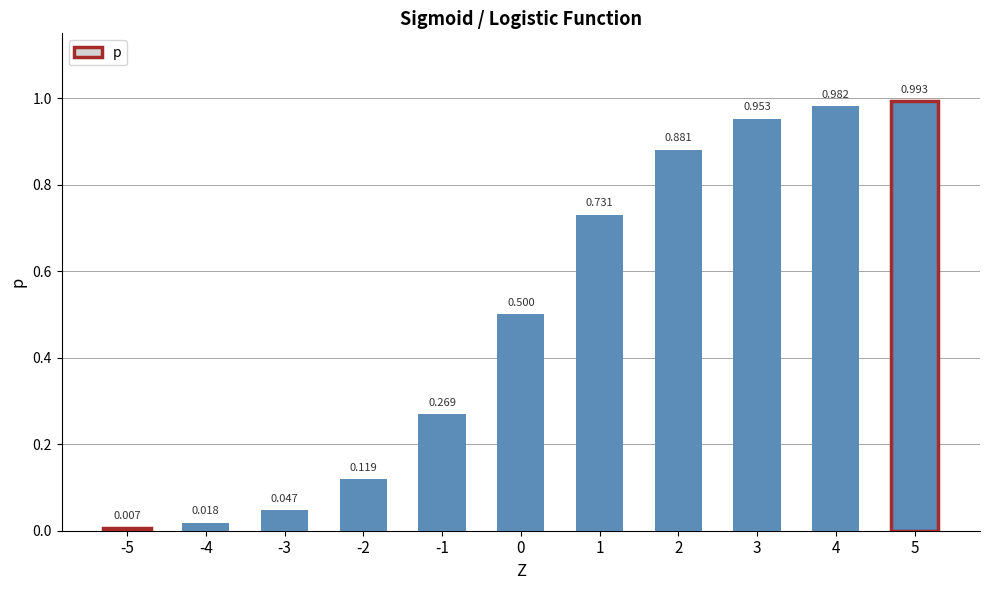

What is the value of the 11th bar from the left?

1.0